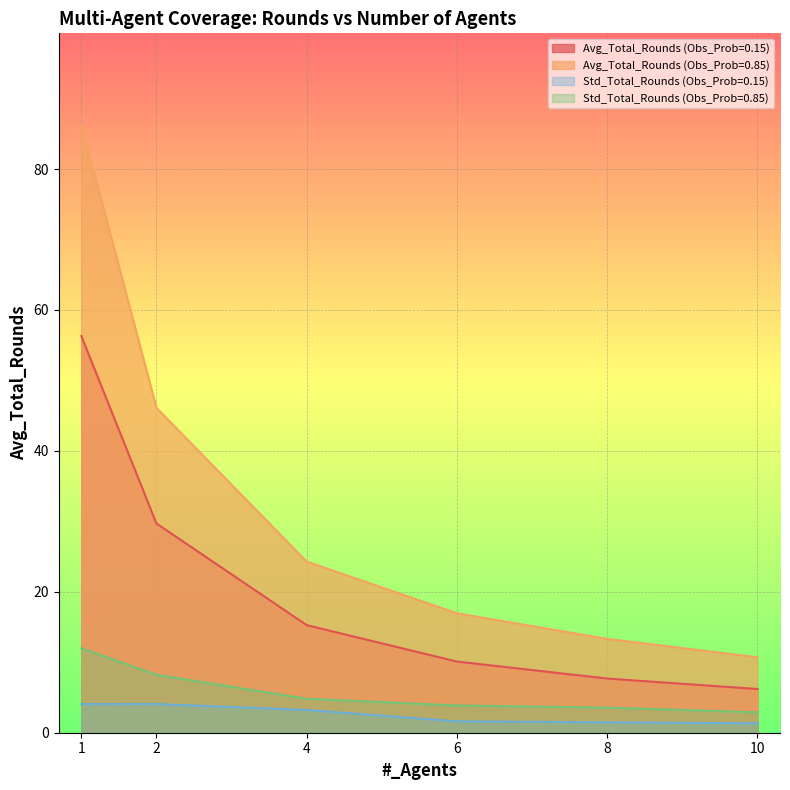

Reading left to right, extract all data points from this chart.

Avg_Total_Rounds (Obs_Prob=0.15): 1=56.3	2=29.7	4=15.3	6=10.1	8=7.7	10=6.2
Avg_Total_Rounds (Obs_Prob=0.85): 1=86.3	2=46.1	4=24.3	6=17.0	8=13.3	10=10.7
Std_Total_Rounds (Obs_Prob=0.15): 1=4.1	2=4.1	4=3.2	6=1.6	8=1.5	10=1.3
Std_Total_Rounds (Obs_Prob=0.85): 1=12.0	2=8.2	4=4.8	6=3.9	8=3.6	10=2.9